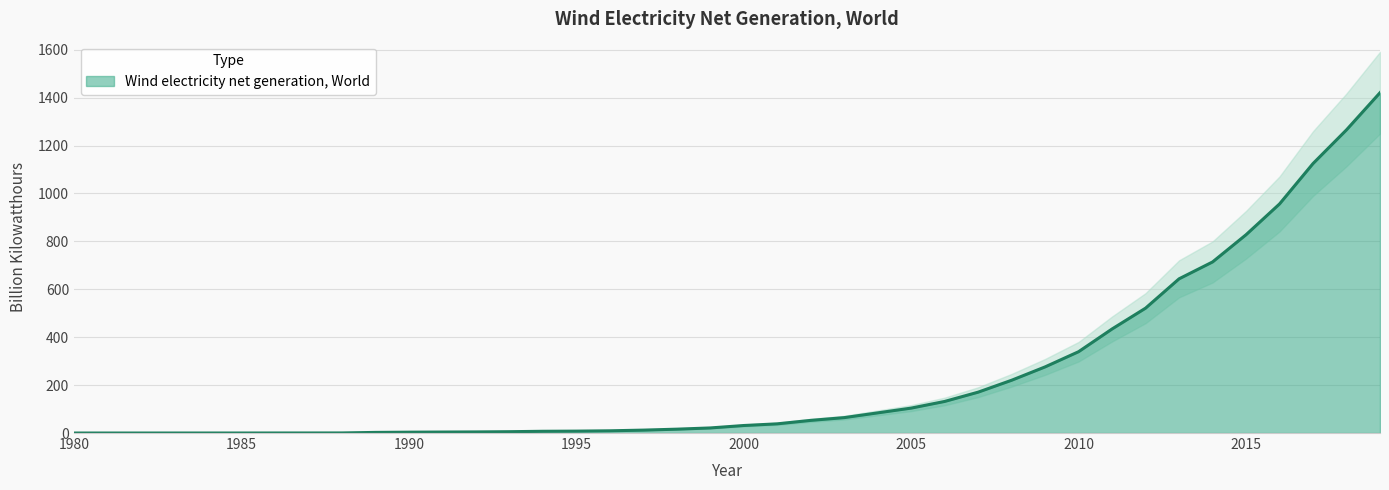

True or false: there are more than 1 points higher than both neighbors.

False